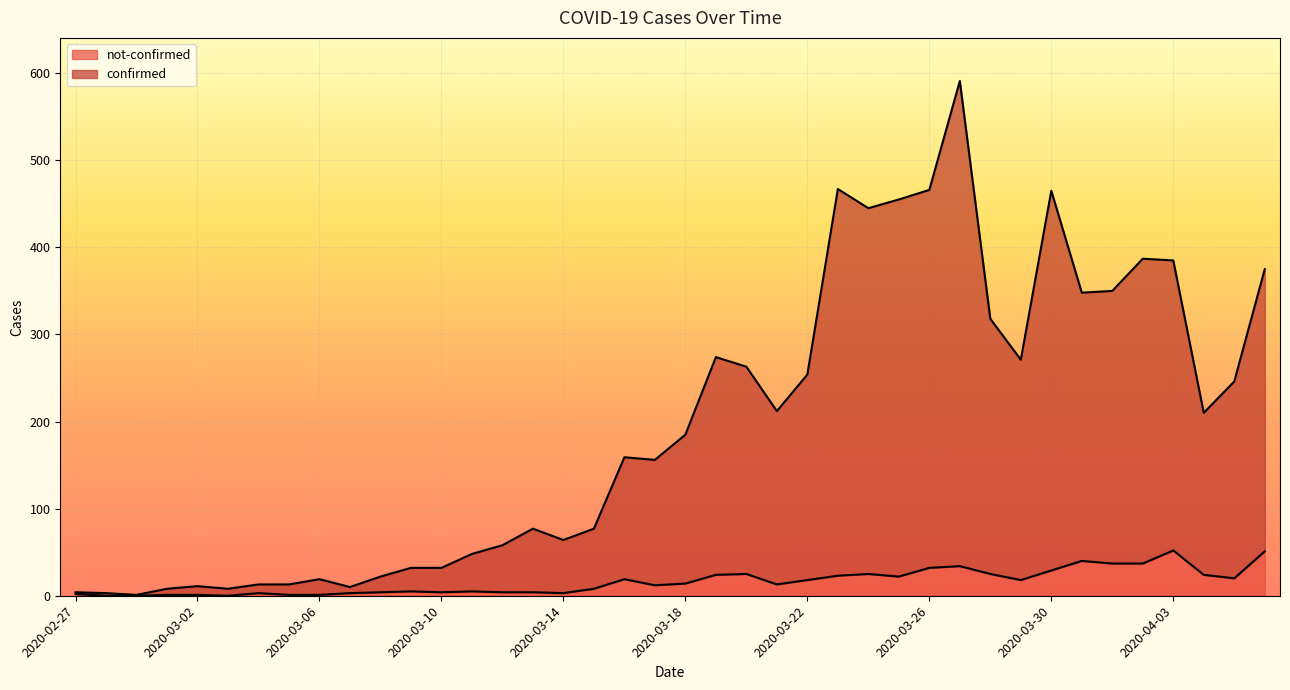

At which category is the sum across all series the highest?

2020-03-27